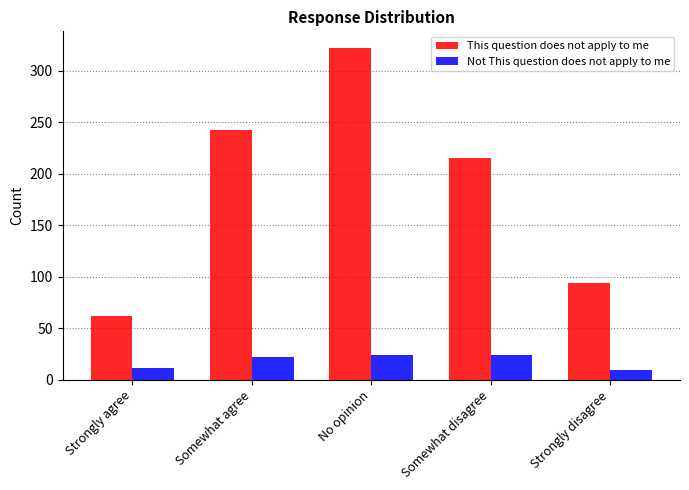

Reading left to right, extract all data points from this chart.

This question does not apply to me: 62	242	322	215	94
Not This question does not apply to me: 11	22	24	24	9